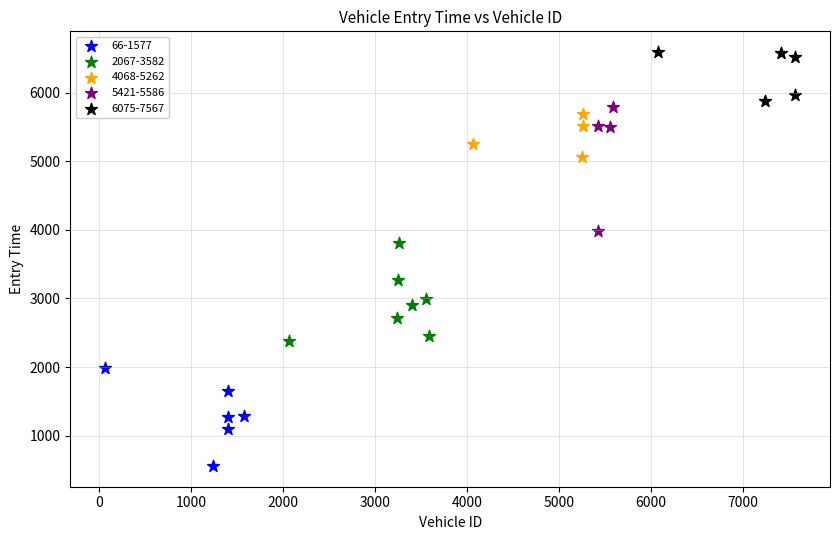

Which series contains the lowest Y value?

66-1577